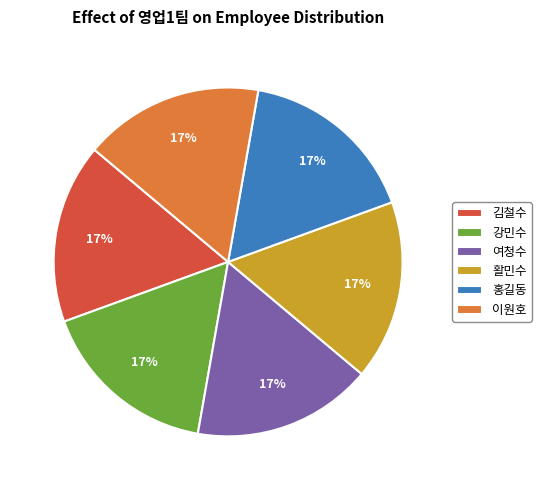

Is the sum of 김철수 and 여청수 greater than half?

No